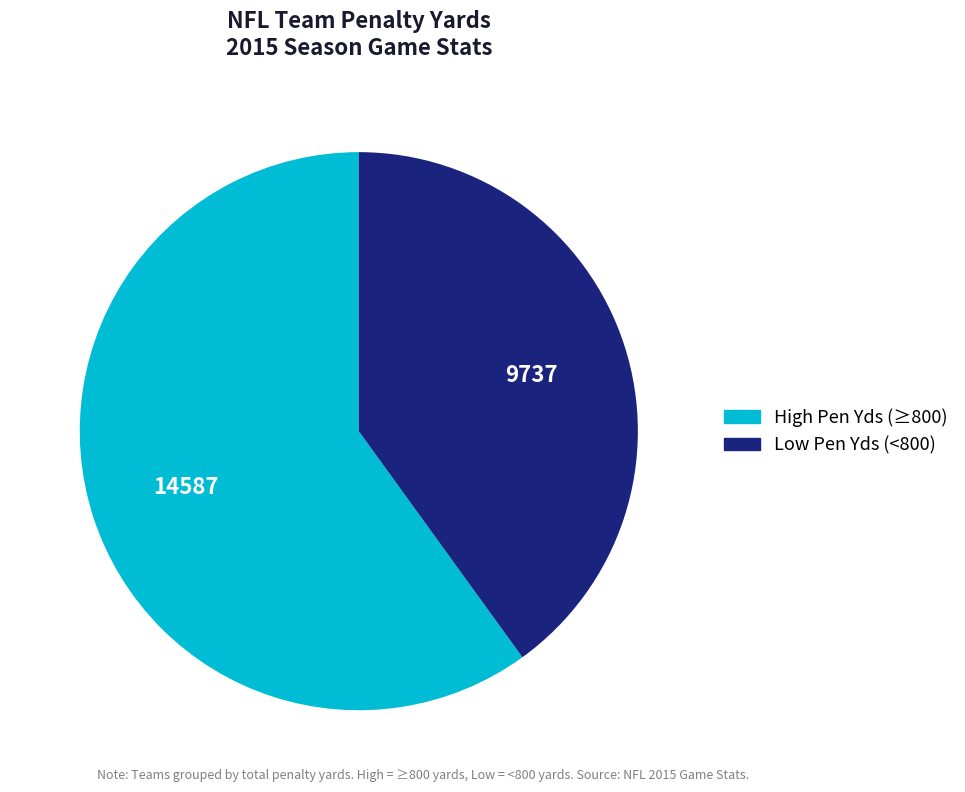

Is there a majority slice in this chart?

Yes